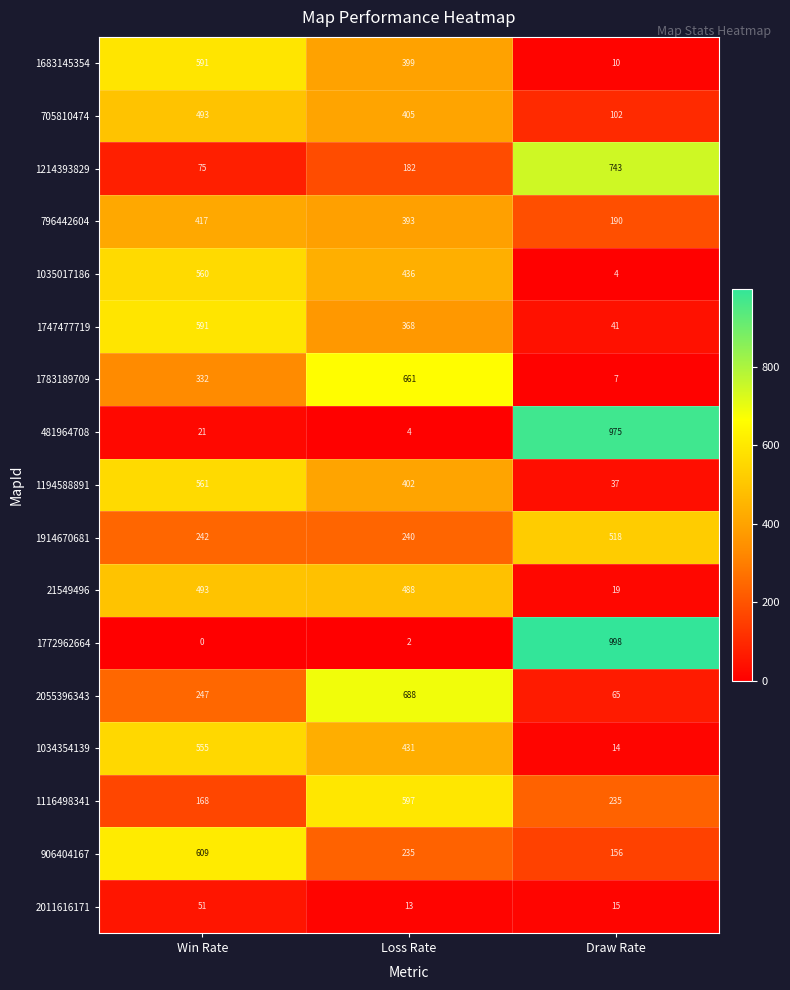

The value of 1914670681 at Loss Rate is 70. True or false?

False